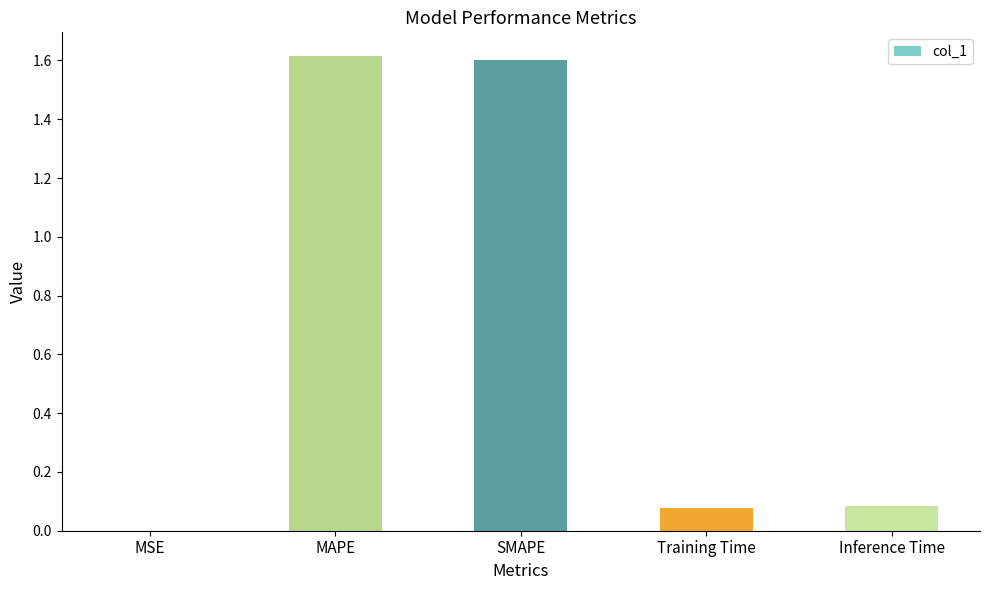

What is the approximate value at SMAPE?

1.6